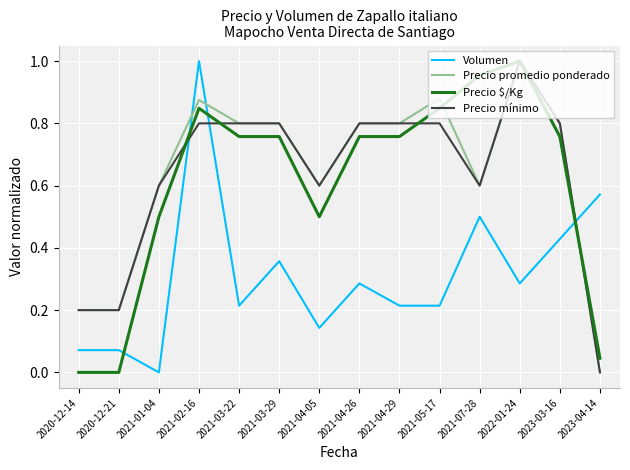

What position from the left is 2021-05-17?

10